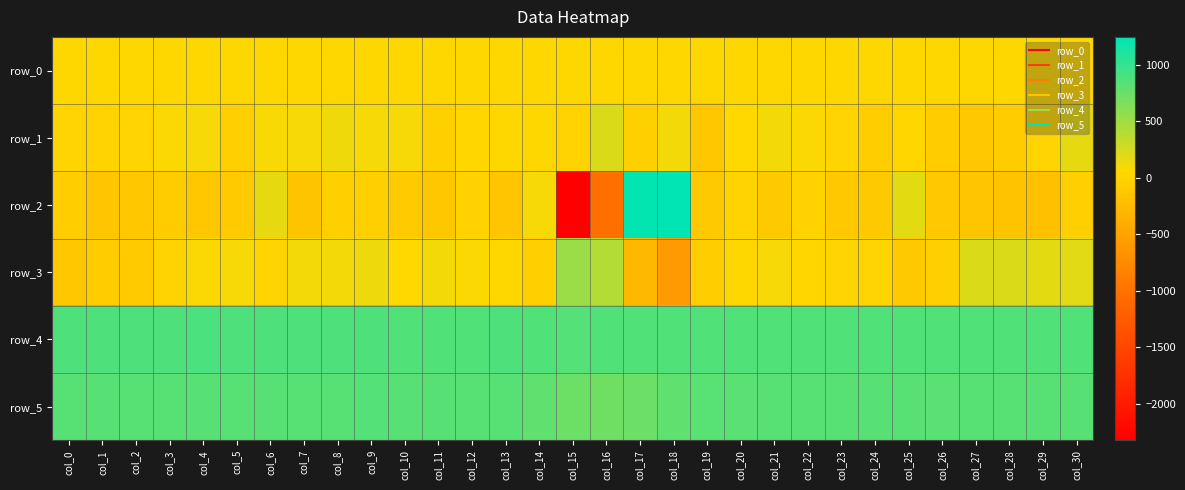

What is the difference between the second highest and minimum values in the row_4 series?

28.0